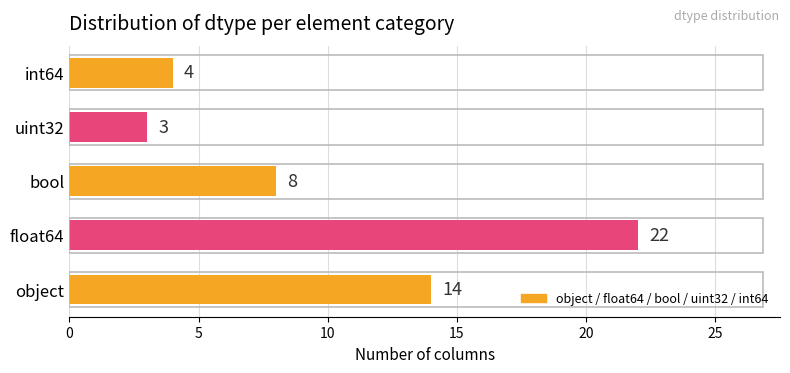

Count the number of data series in this chart.

1